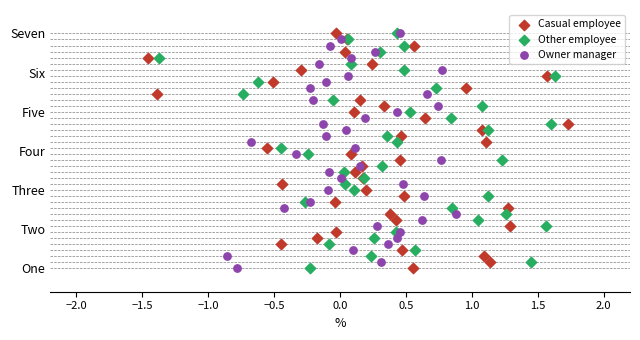

What are all the series names shown in the legend?

Casual employee, Other employee, Owner manager